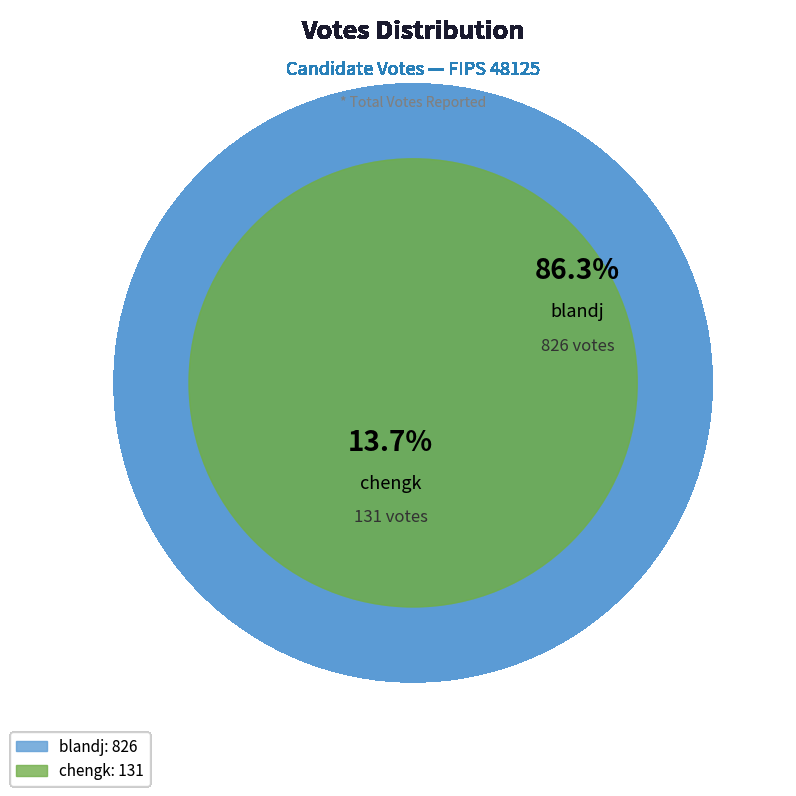

The blandj slice represents 86% of the pie. True or false?

True